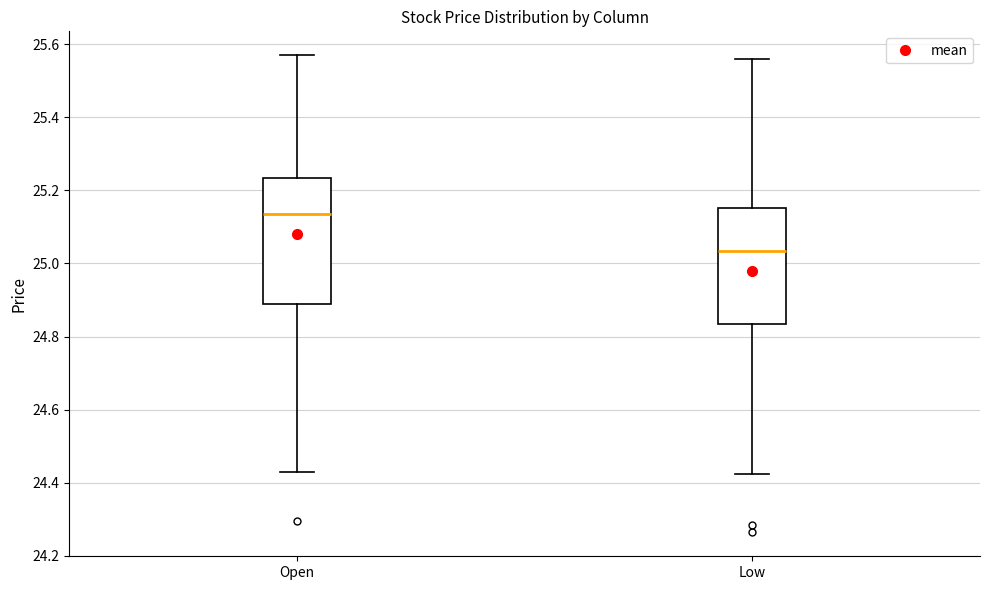

Where does the upper whisker of the box for Low end on the y-axis? The values are not printed on the chart, so give them approximately, as read against the axis.

25.56